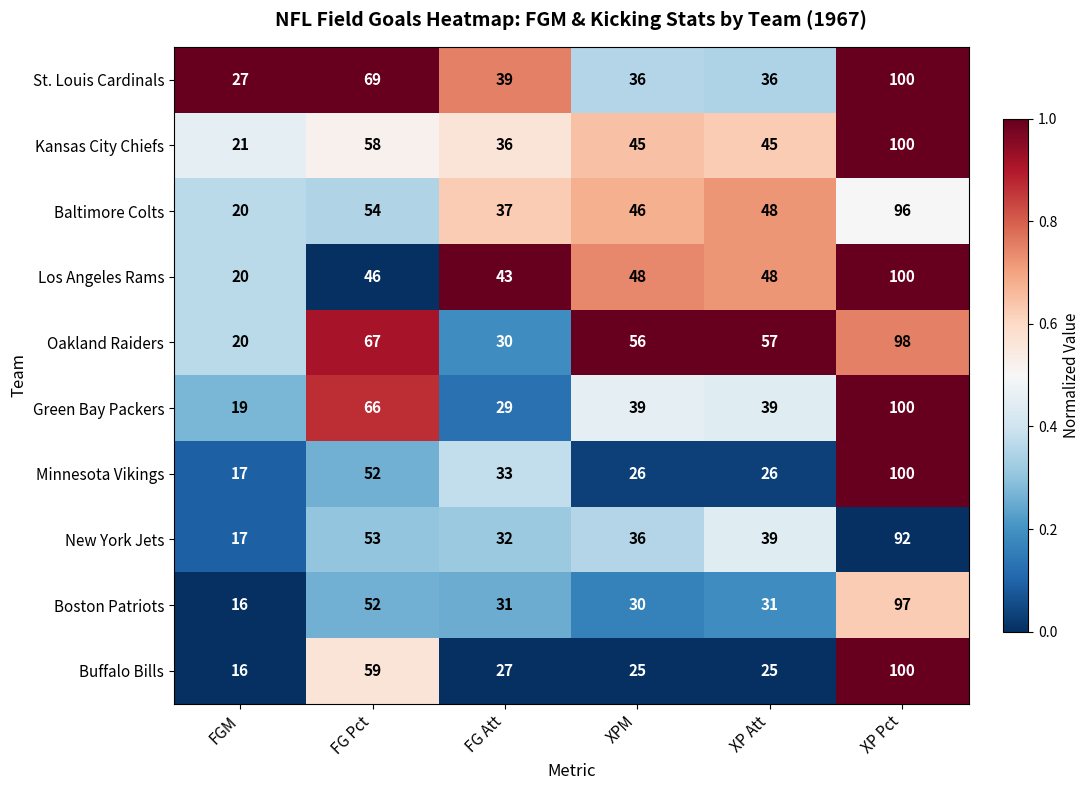

What is the approximate value of Boston Patriots at XP Att?

31